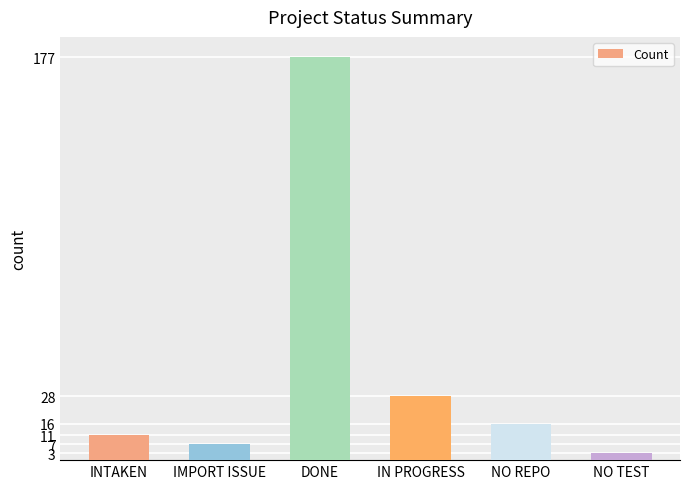

Reading right to left, extract all data points from this chart.

NO TEST=3	NO REPO=16	IN PROGRESS=28	DONE=177	IMPORT ISSUE=7	INTAKEN=11